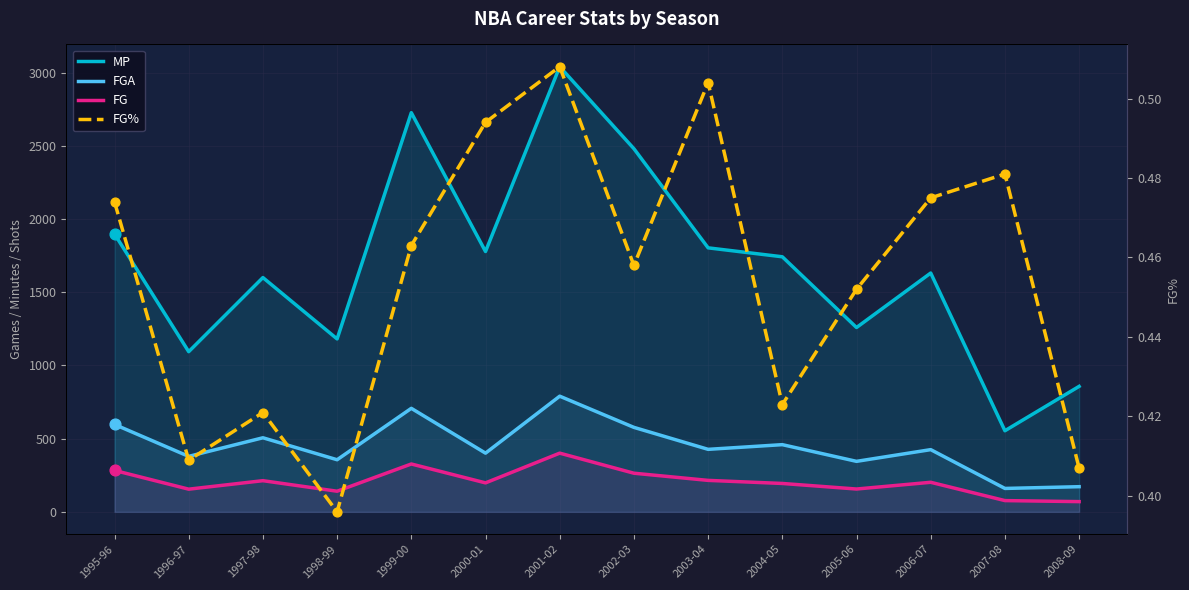

Is the value of FGA at 2002-03 greater than the value of FG at 2006-07?

Yes